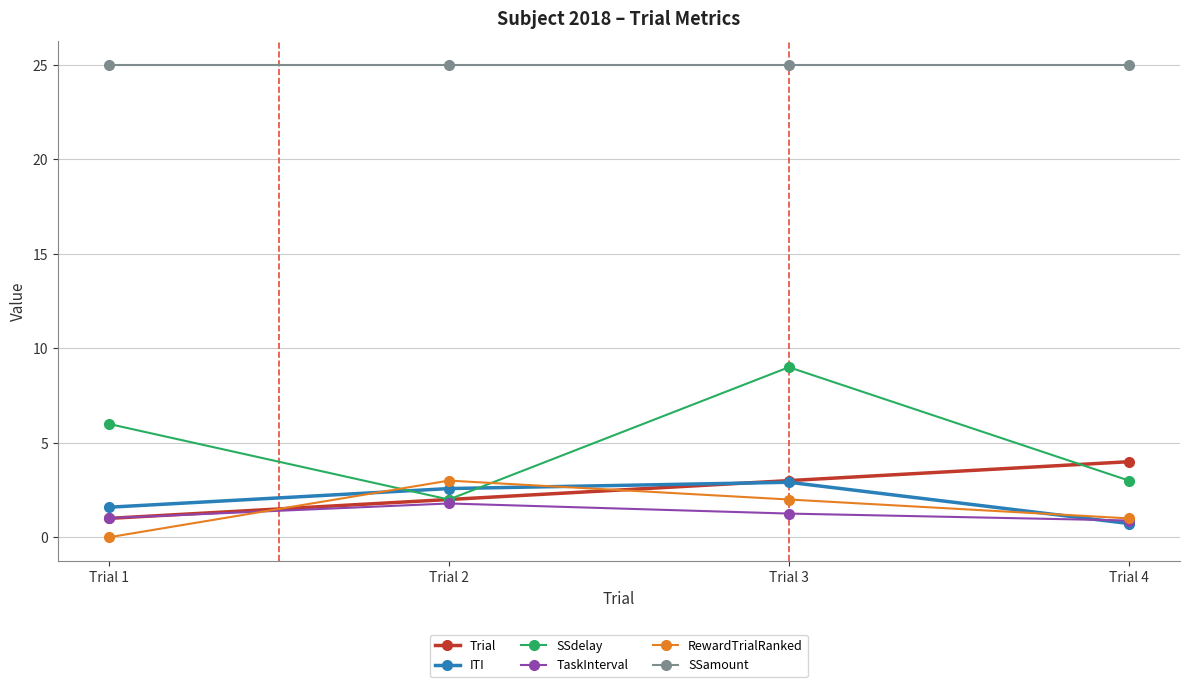

What is the value of the ITI point at the 4th from the left?

0.7